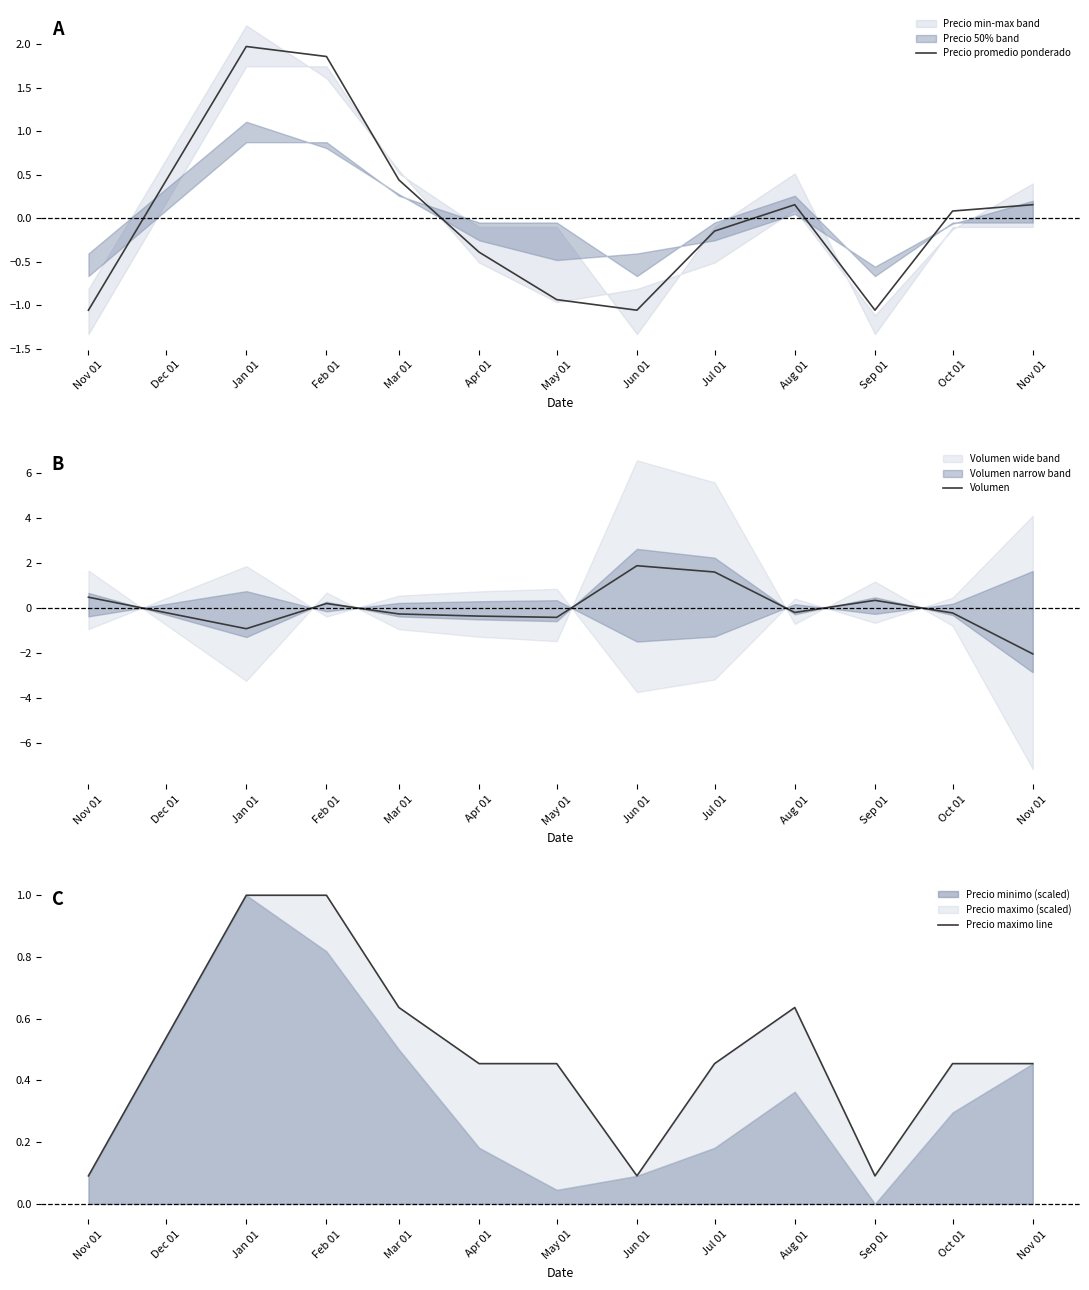

True or false: Precio promedio ponderado and Volumen intersect in this chart.

True